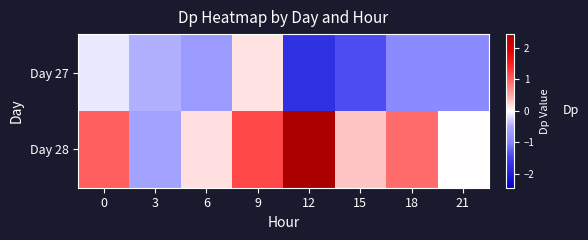

Reading left to right, extract all data points from this chart.

row_0: 0=-0.1	3=-0.5	6=-0.7	9=0.2	12=-1.7	15=-1.4	18=-0.9	21=-0.9
row_1: 0=1.0	3=-0.6	6=0.2	9=1.2	12=2.4	15=0.3	18=0.9	21=0.0